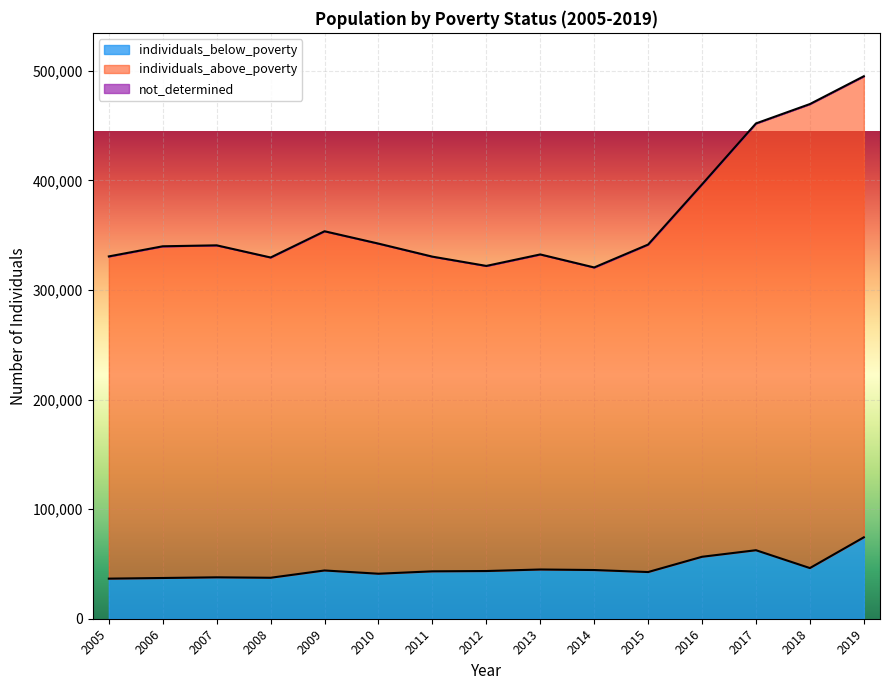

Rank the series at 2019 from lowest to highest value.

individuals_below_poverty, individuals_above_poverty